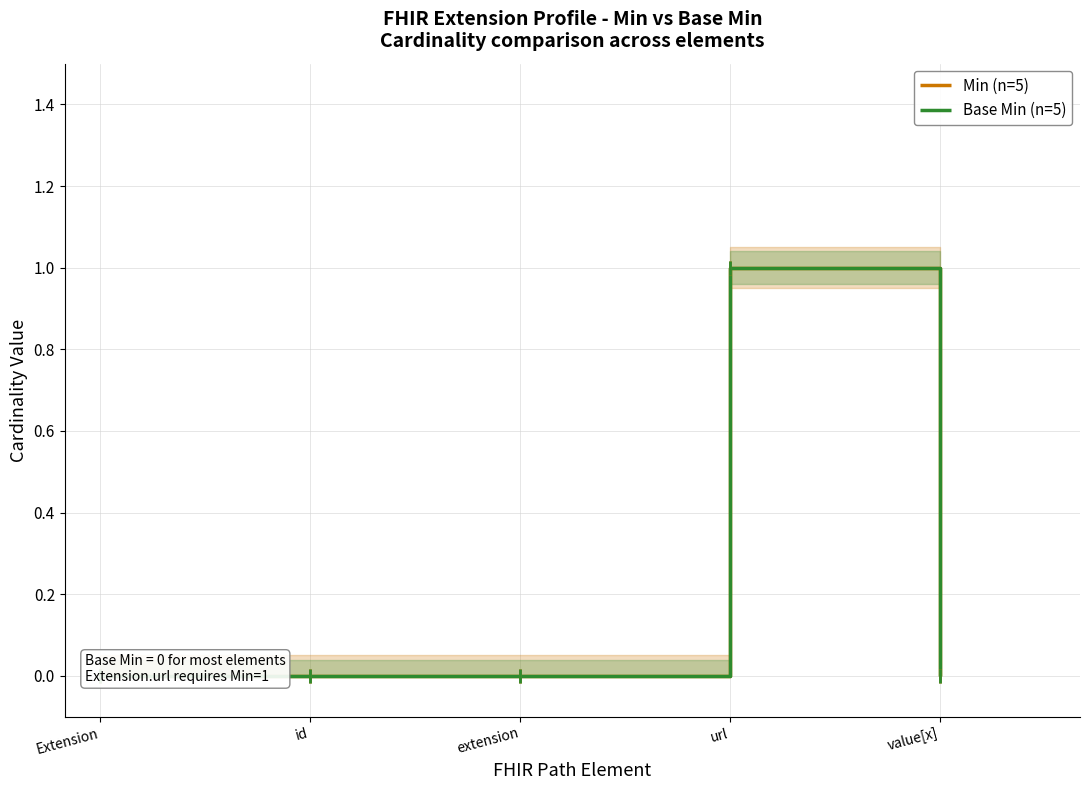

What is the label of the 1st point from the left?

Extension